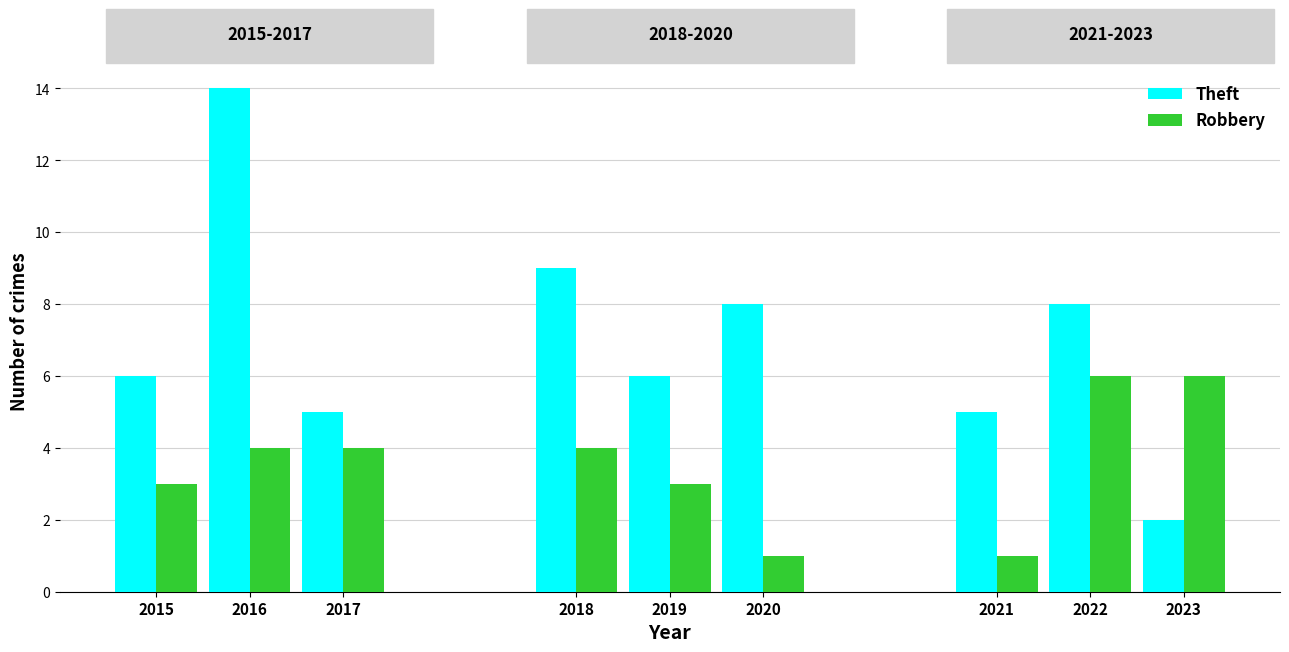

Reading left to right, list all the values displayed in this chart.

Theft: 2015=6	2016=14	2017=5	2018=9	2019=6	2020=8	2021=5	2022=8	2023=2
Robbery: 2015=3	2016=4	2017=4	2018=4	2019=3	2020=1	2021=1	2022=6	2023=6